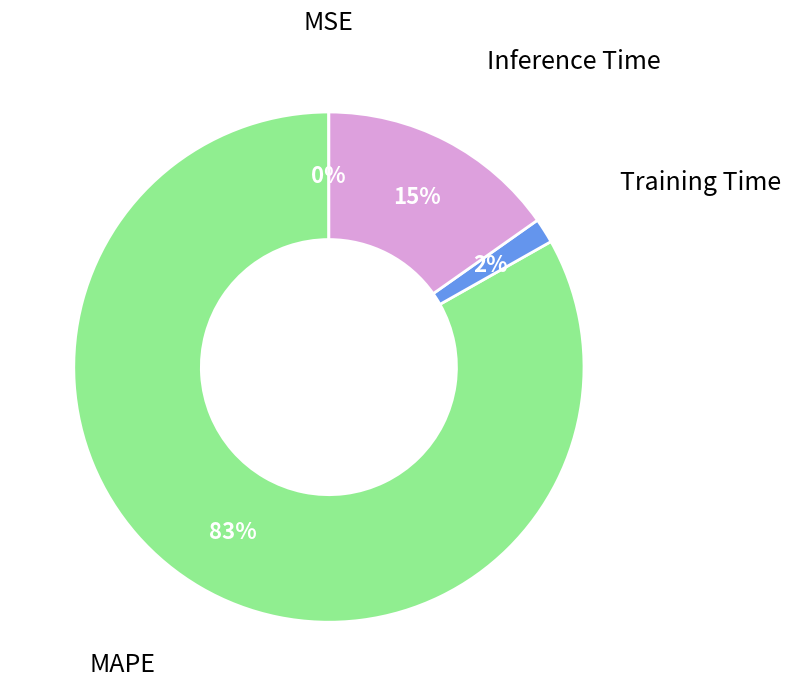

Is there any slice that represents more than half of the pie?

Yes